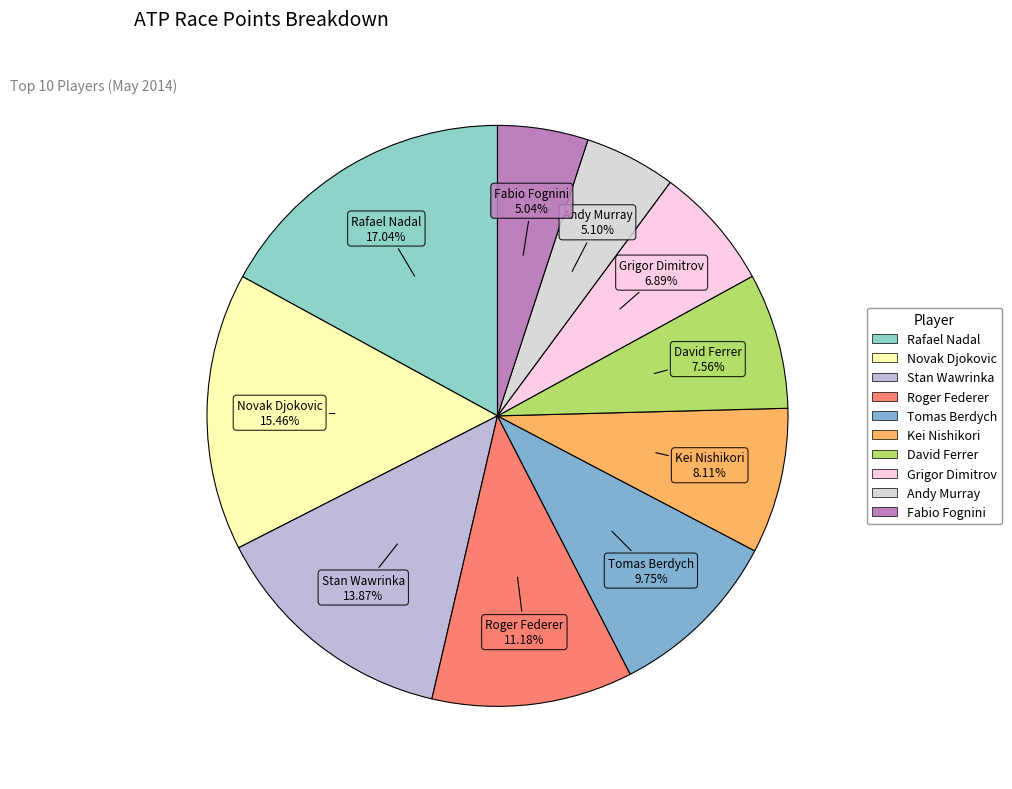

Is Fabio Fognini the majority of the pie?

No